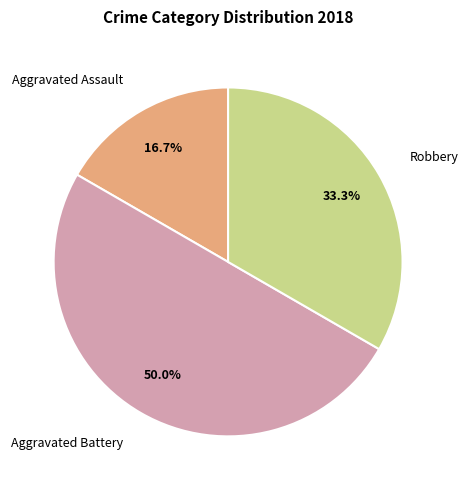

Is it true that Aggravated Assault is 17% of the pie?

True